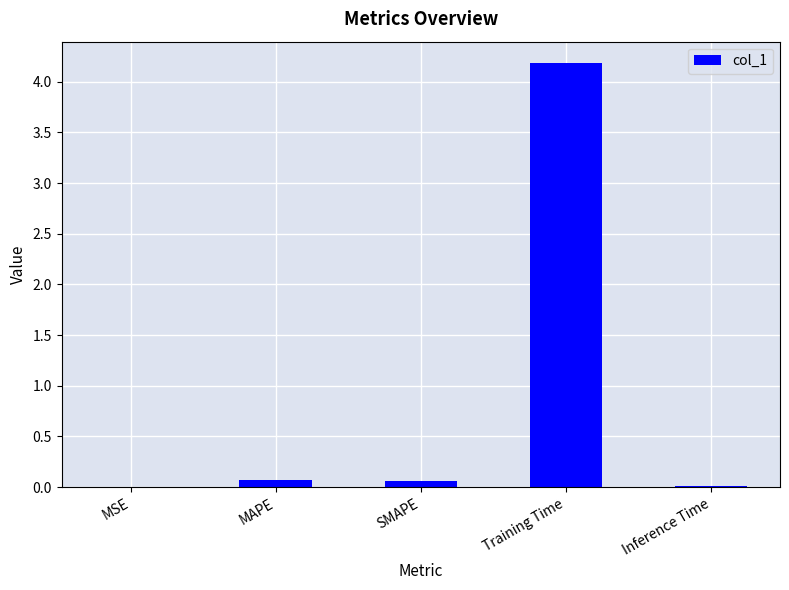

What is the sum of all values?

4.3